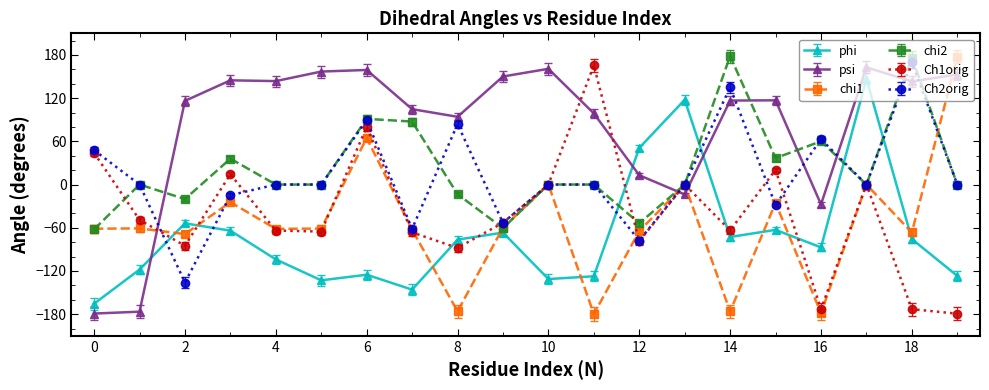

Which series has the largest total across all categories?

psi